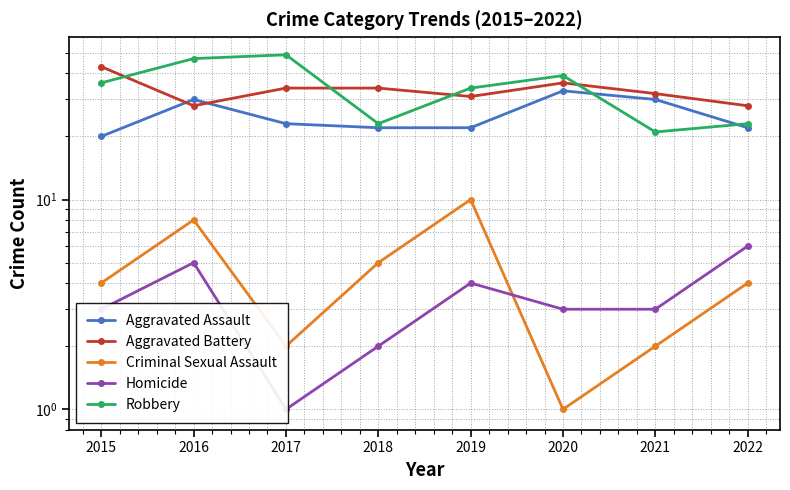

Reading left to right, list all the values displayed in this chart.

Aggravated Assault: 2015=20	2016=30	2017=23	2018=22	2019=22	2020=33	2021=30	2022=22
Aggravated Battery: 2015=43	2016=28	2017=34	2018=34	2019=31	2020=36	2021=32	2022=28
Criminal Sexual Assault: 2015=4	2016=8	2017=2	2018=5	2019=10	2020=1	2021=2	2022=4
Homicide: 2015=3	2016=5	2017=1	2018=2	2019=4	2020=3	2021=3	2022=6
Robbery: 2015=36	2016=47	2017=49	2018=23	2019=34	2020=39	2021=21	2022=23